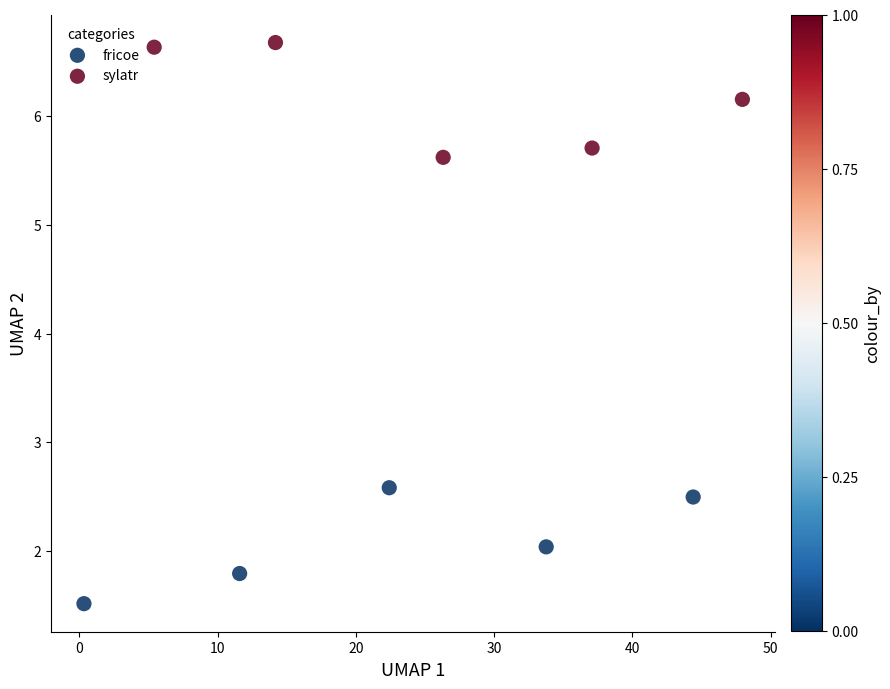

Which series contains the lowest Y value?

fricoe